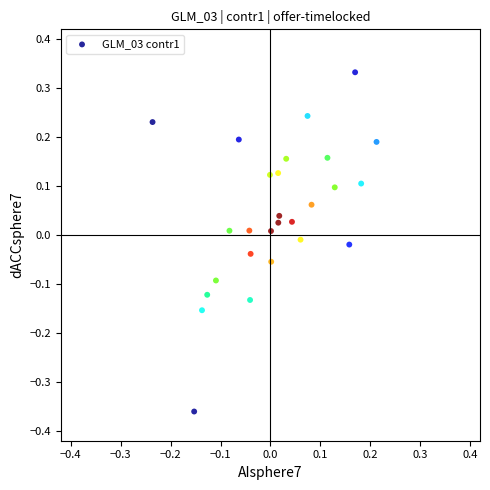

What is the range of Y values (max minus min)?

0.7